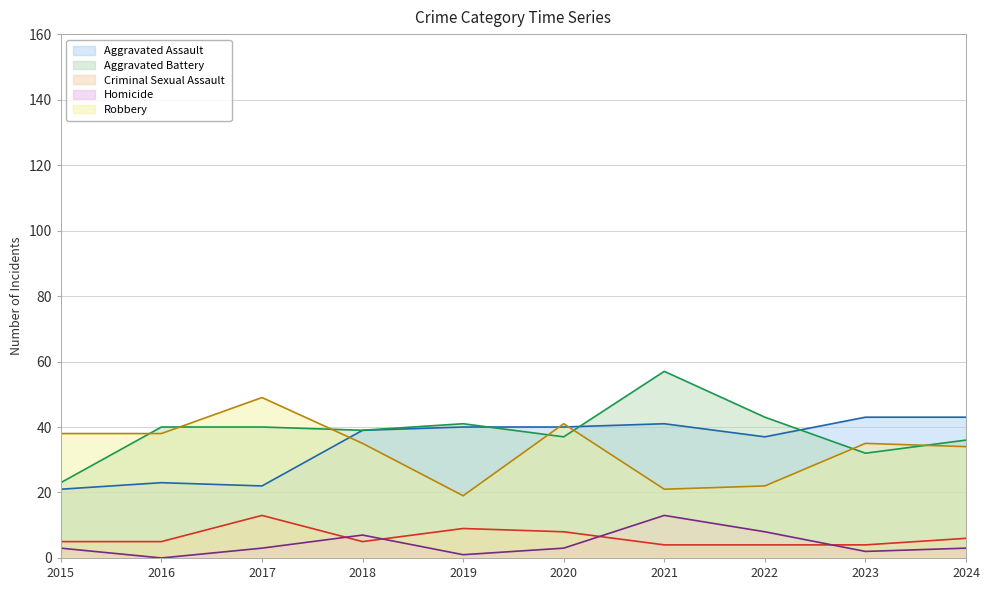

What is the difference between the Criminal Sexual Assault values at 2016 and 2023?

1